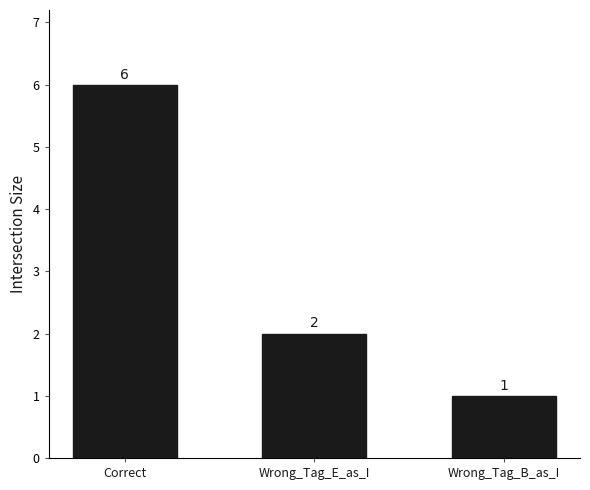

Reading left to right, list all the values displayed in this chart.

6	2	1